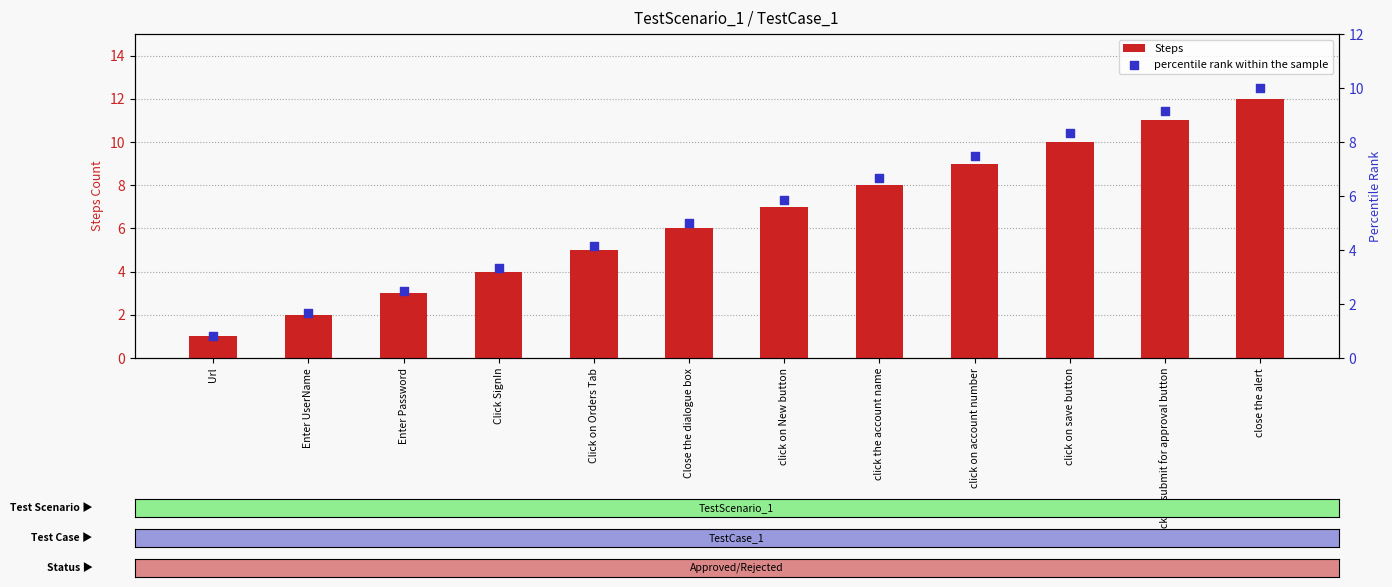

What is the total value across all series at click on account number?

16.5